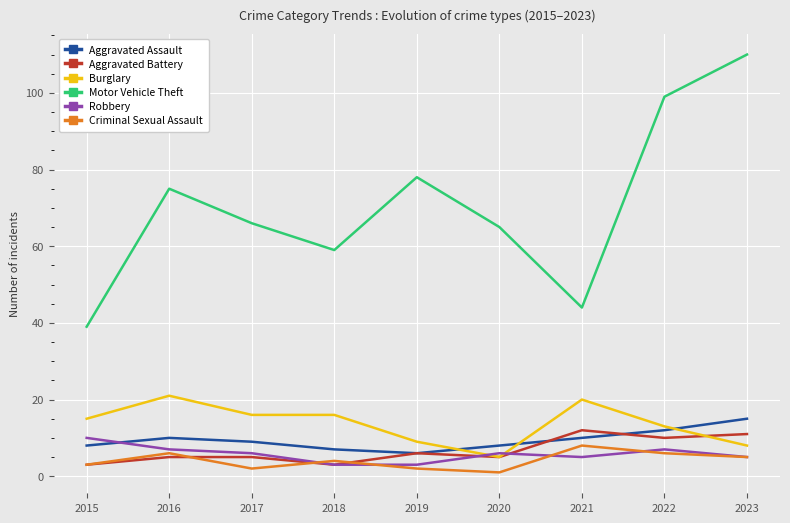

How many series are shown in this chart?

6